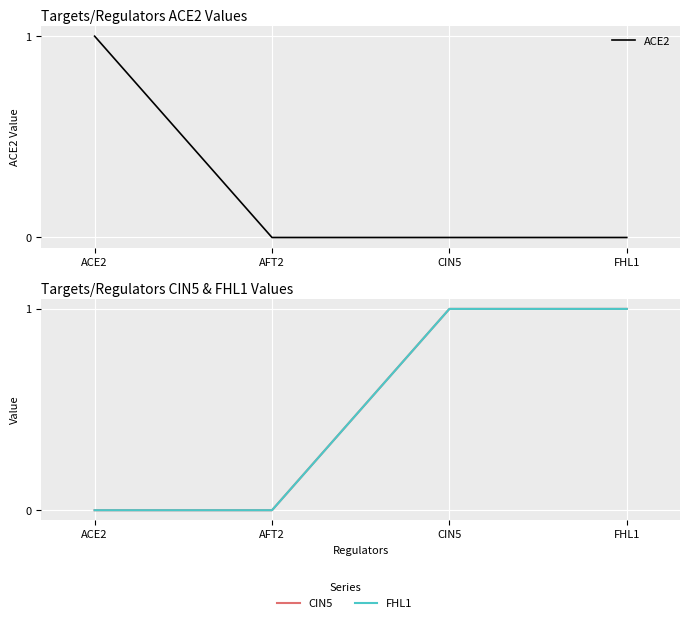

True or false: CIN5 has more than 1 interior local peaks.

False